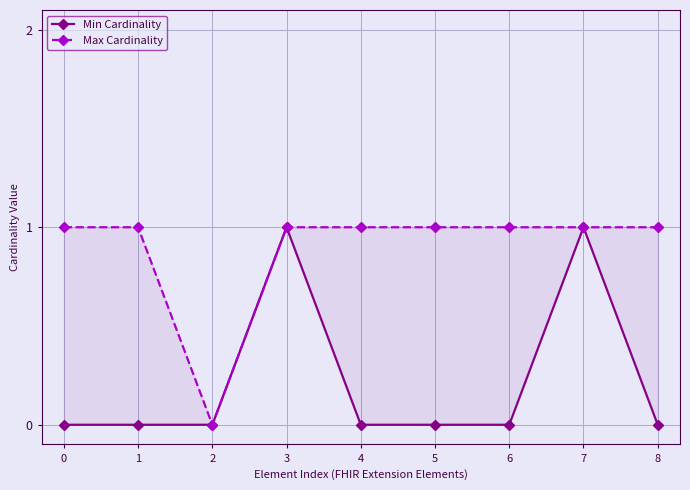

Count the Min Cardinality values in the range 0 to 1.

9